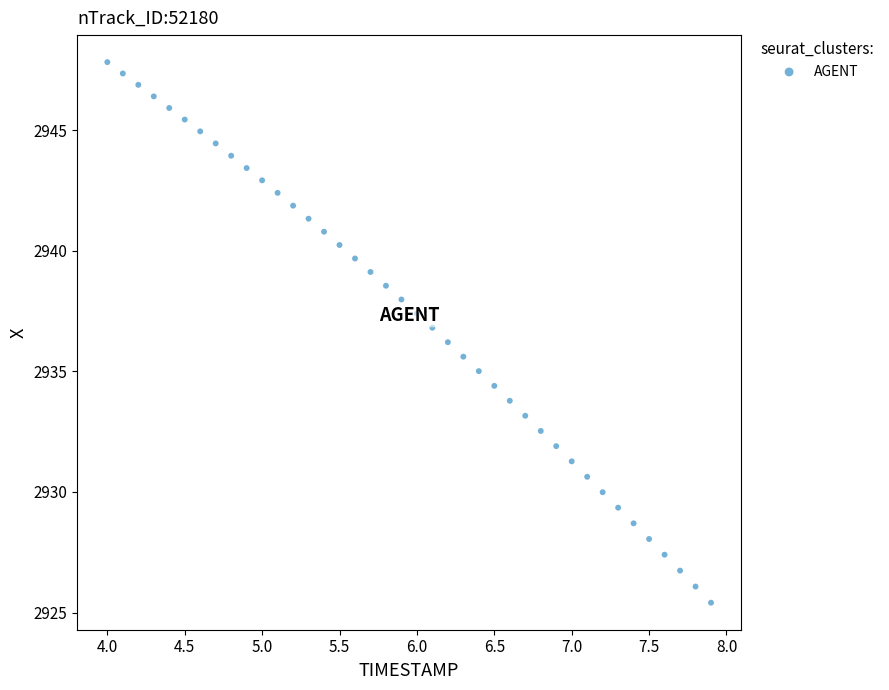

What is the range of X values (max minus min)?

3.9